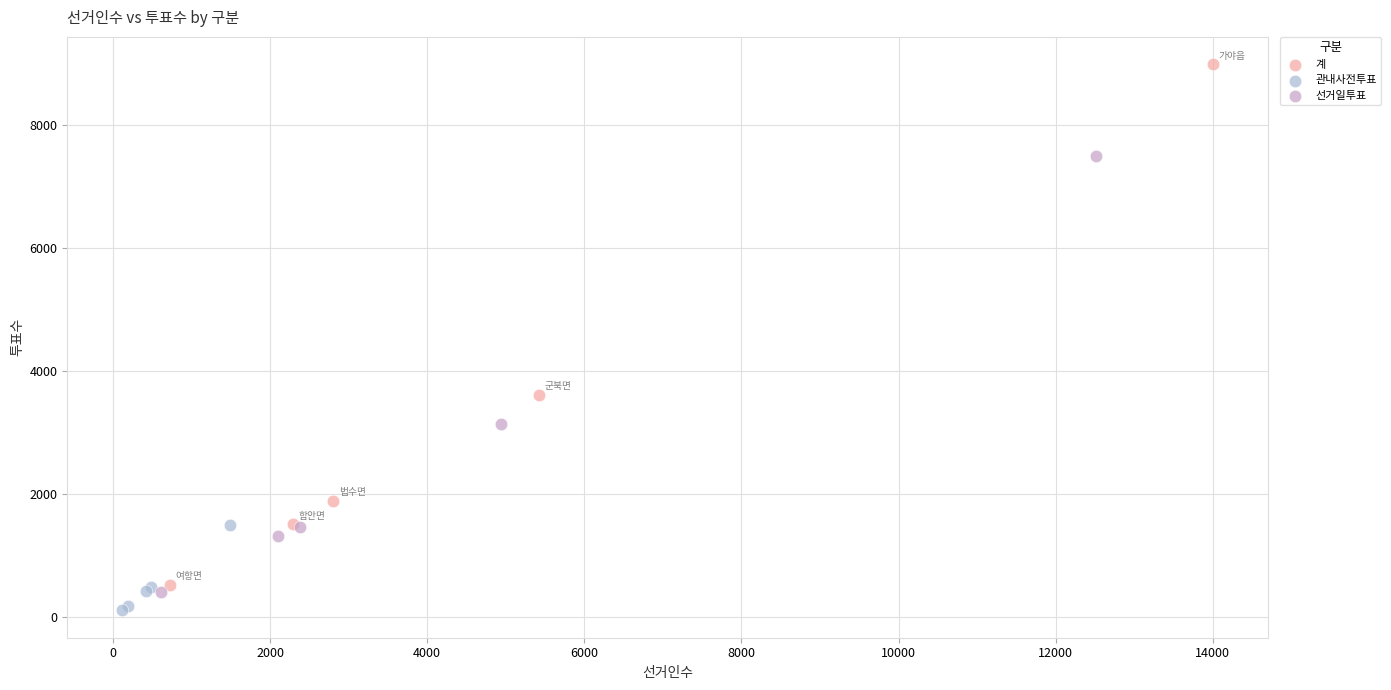

Which series has the largest Y range (max minus min)?

계